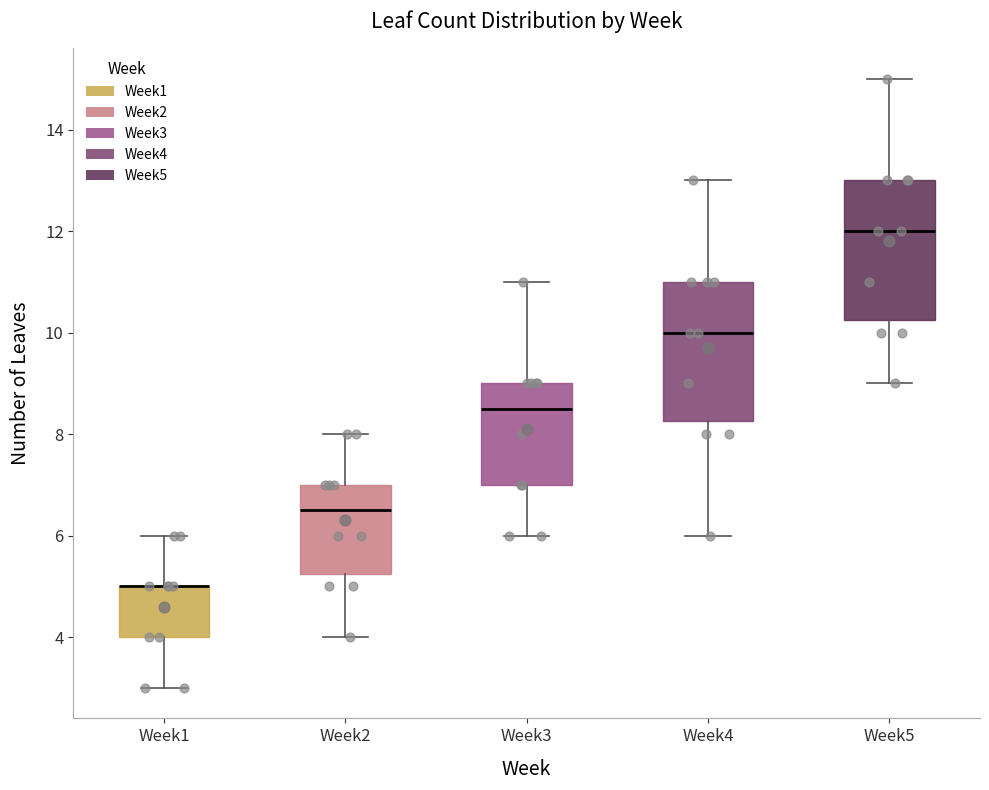

Reading left to right, transcribe this box plot: for each box, give where its median line is, the range the box spans, and where its two whiskers end, as read against the y-axis. The values are not printed on the chart, so give them approximately, as read against the axis.

Week1: median 5.0 (drawn on the box's upper edge), box 4.0 to 5.0, whiskers 3.0 to 6.0
Week2: median 6.6, box 5.2 to 7.0, whiskers 4.0 to 8.0
Week3: median 8.6, box 7.0 to 9.0, whiskers 6.0 to 11.0
Week4: median 10.0, box 8.2 to 11.0, whiskers 6.0 to 13.0
Week5: median 12.0, box 10.2 to 13.0, whiskers 9.0 to 15.0